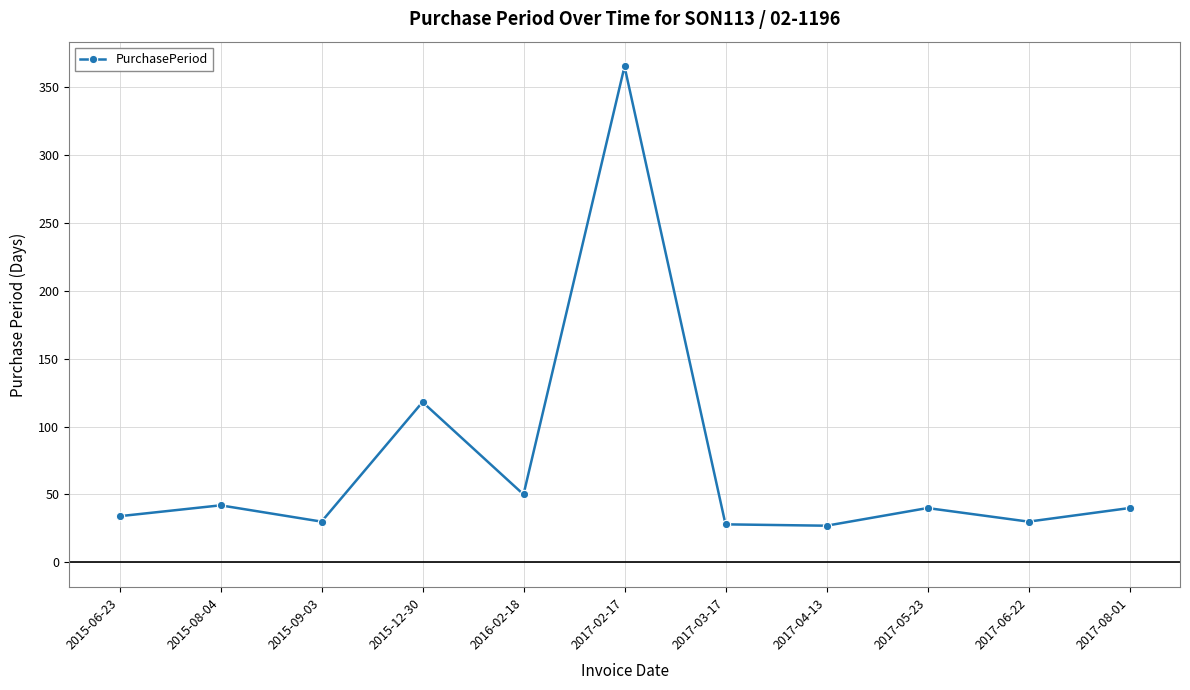

Where is the data nearest to the value 196?

2015-12-30